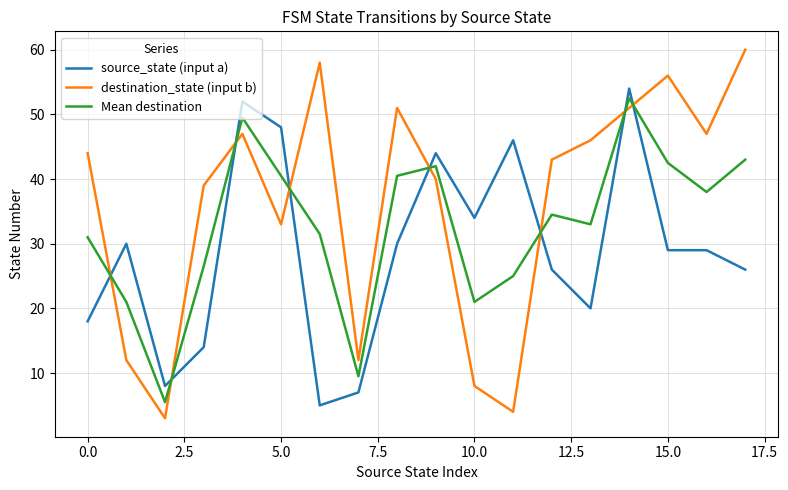

What is the average value of the source_state (input a) series?

28.9